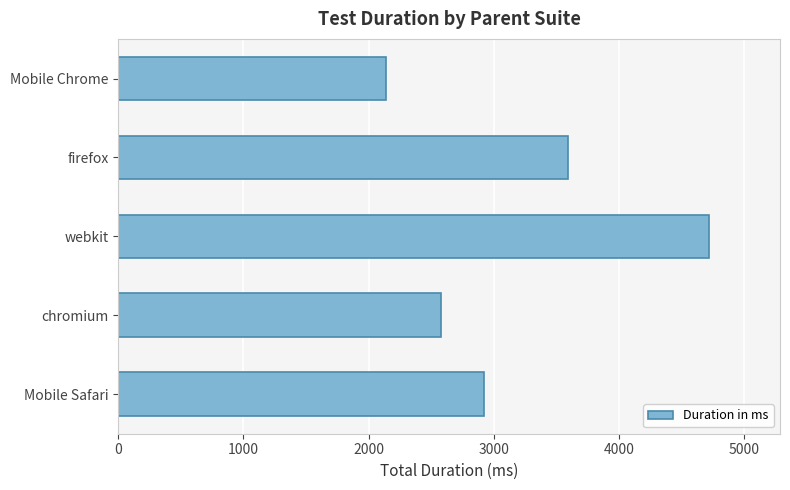

Rank the categories by value from highest to lowest.

webkit, firefox, Mobile Safari, chromium, Mobile Chrome